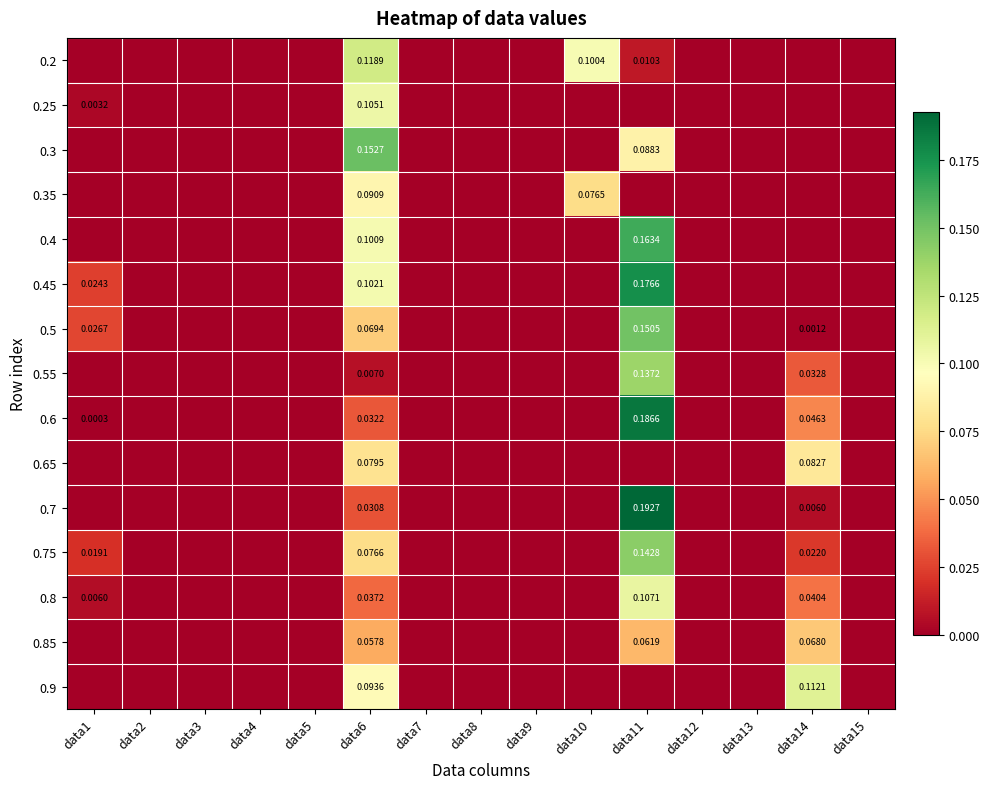

What value does the 0.3 series have at data11?

0.1